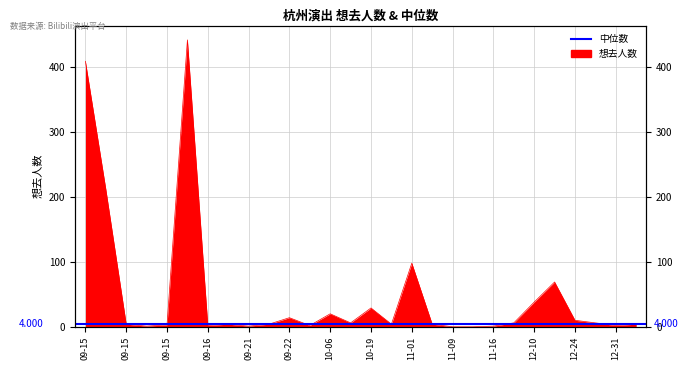

The value at 11-23 is 6. True or false?

True